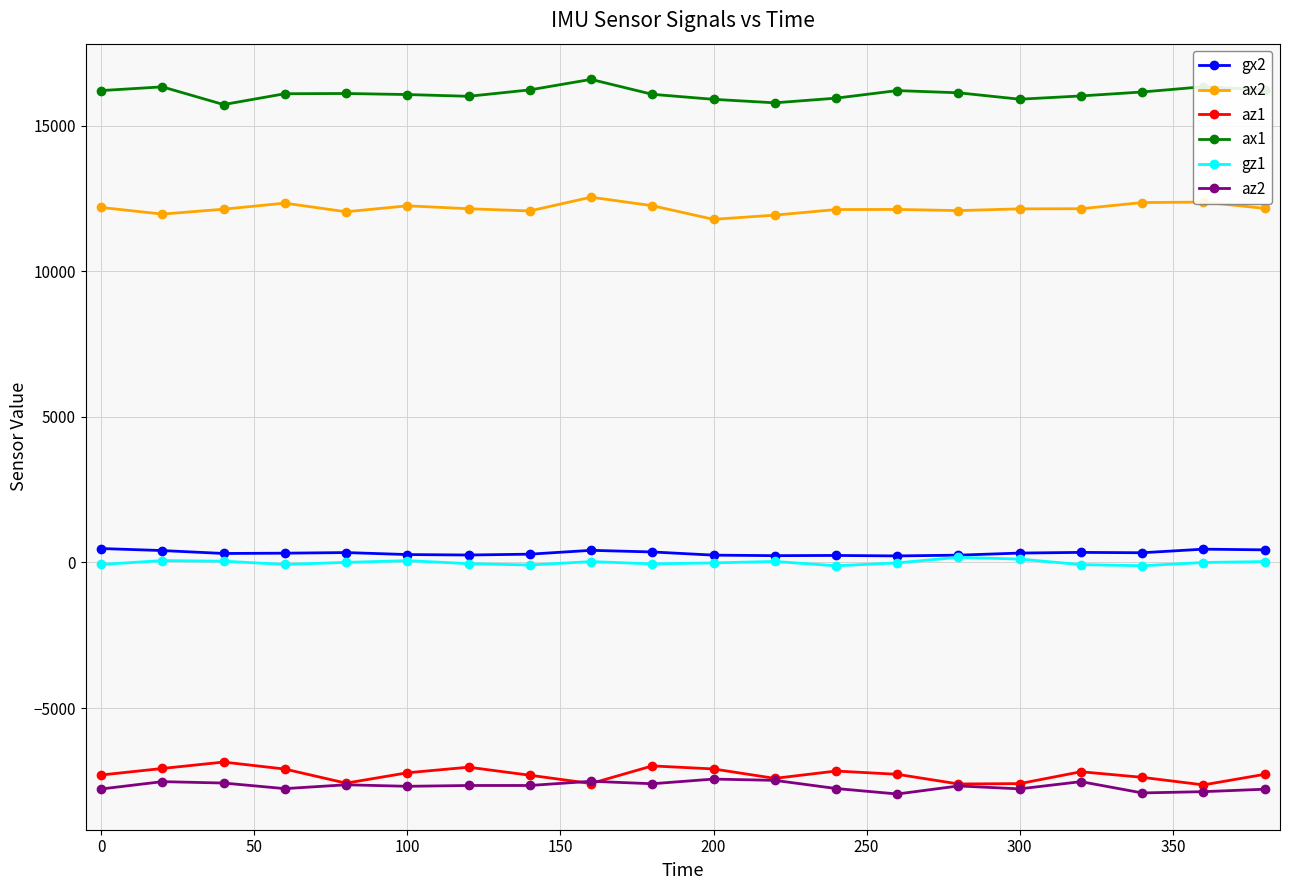

True or false: ax1 has more than 0 points higher than both neighbors.

True